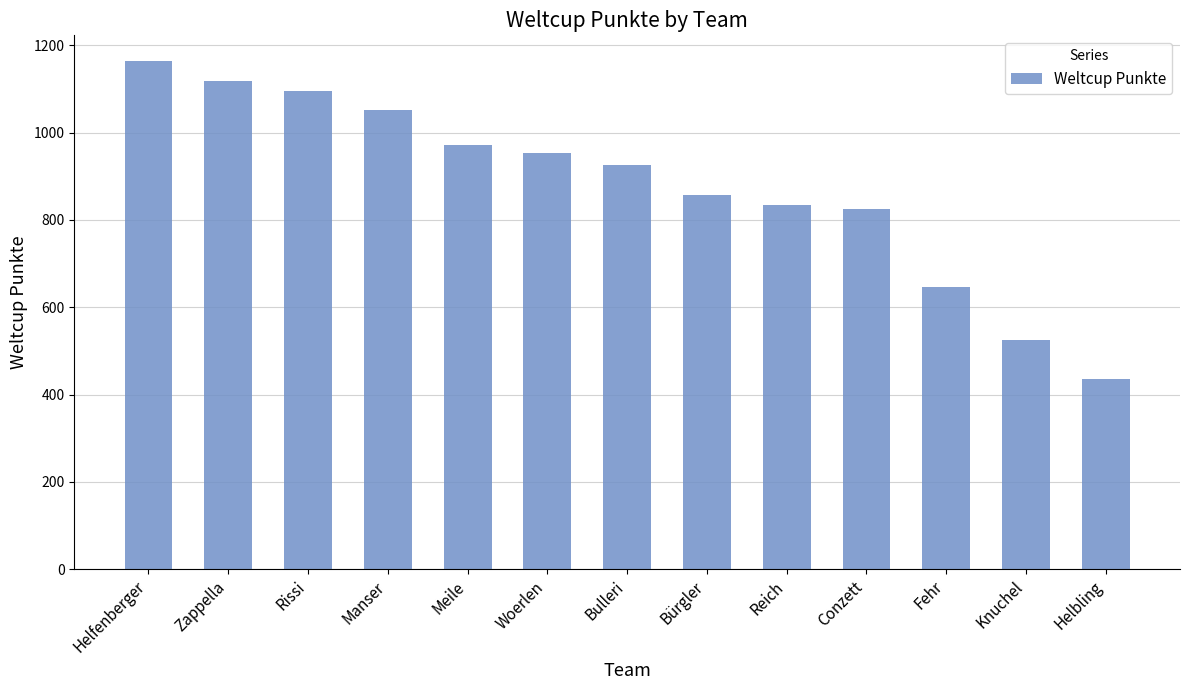

Approximately how many times larger is the value at Meile compared to Knuchel?

1.9